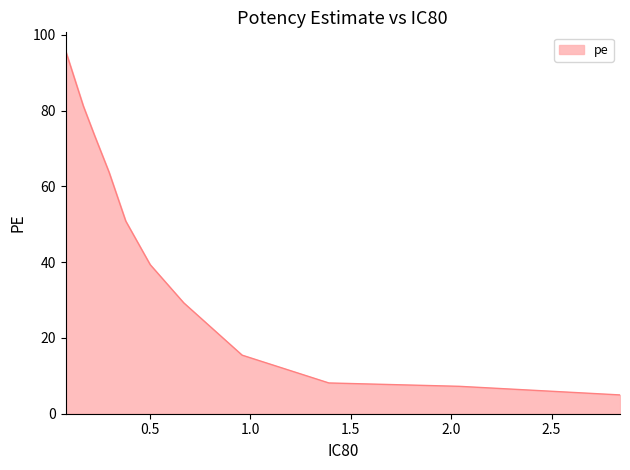

What is the greatest value displayed?

95.9